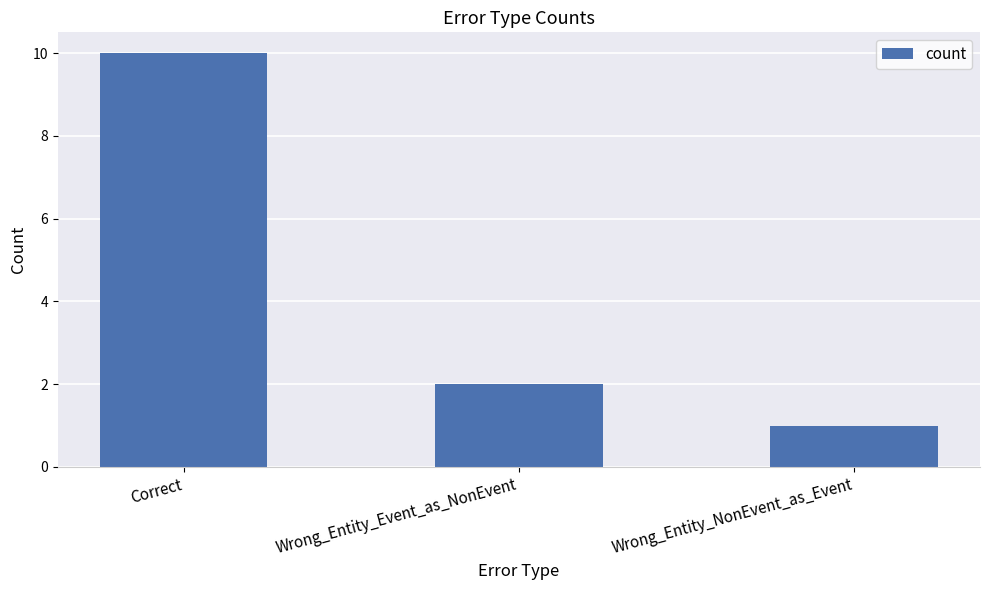

What is the value of the 3rd bar from the left?

1